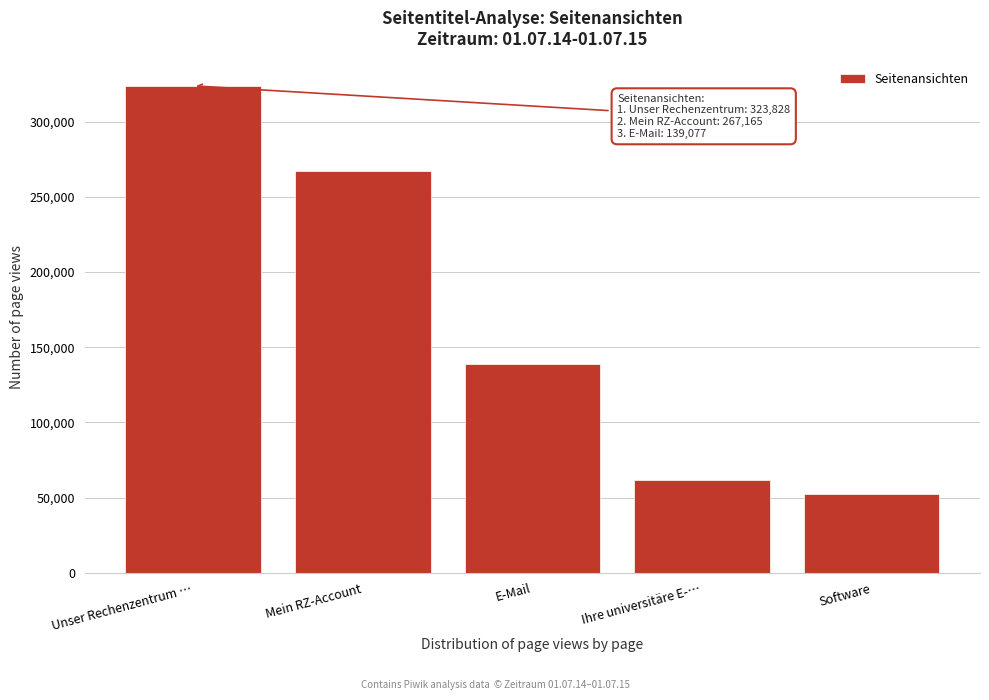

Reading left to right, extract all data points from this chart.

Unser Rechenzentrum …=323828	Mein RZ-Account=267165	E-Mail=139077	Ihre universitäre E-…=61812	Software=52385